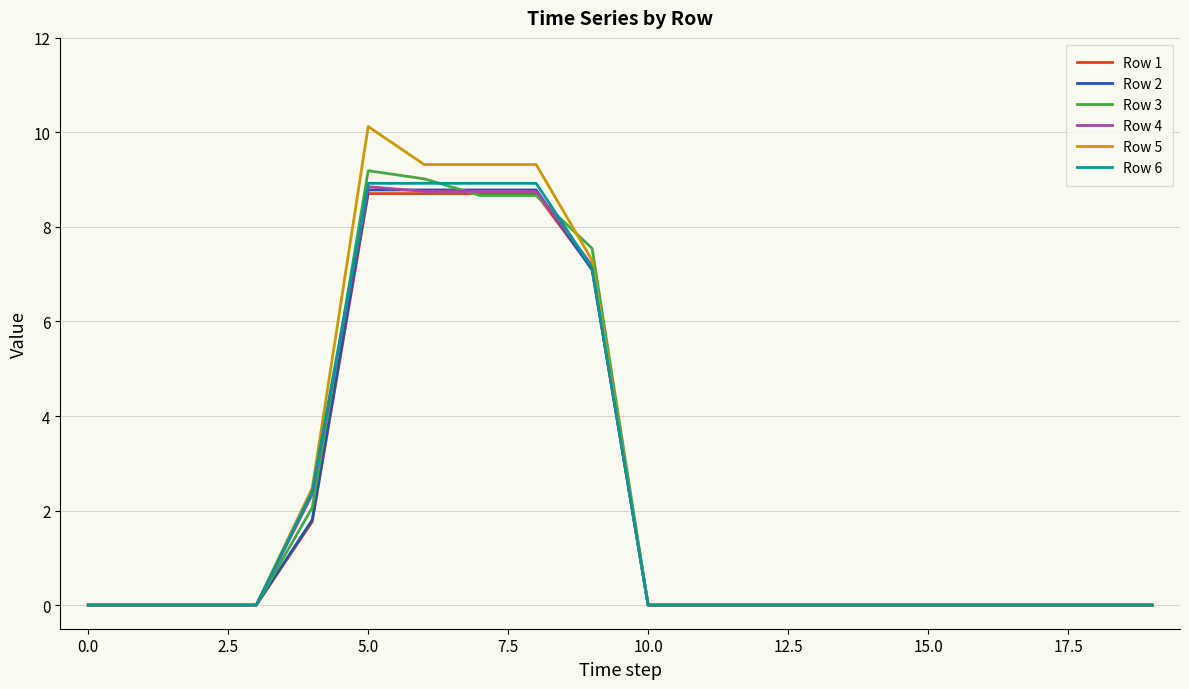

Which series has the largest range (max minus min)?

Row 5